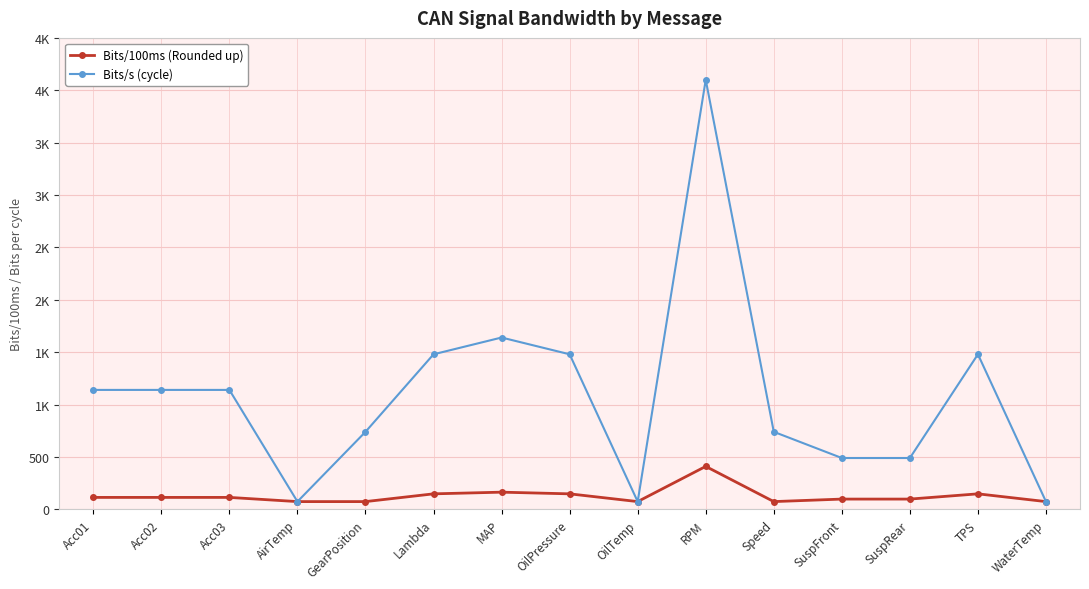

At which category is the sum across all series the highest?

RPM